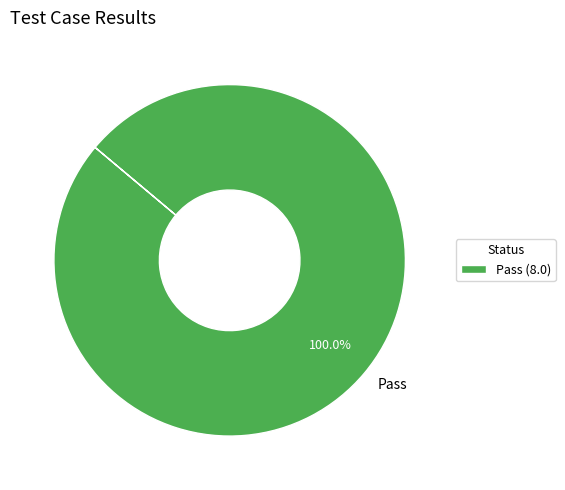

Is Pass the majority of the pie?

Yes